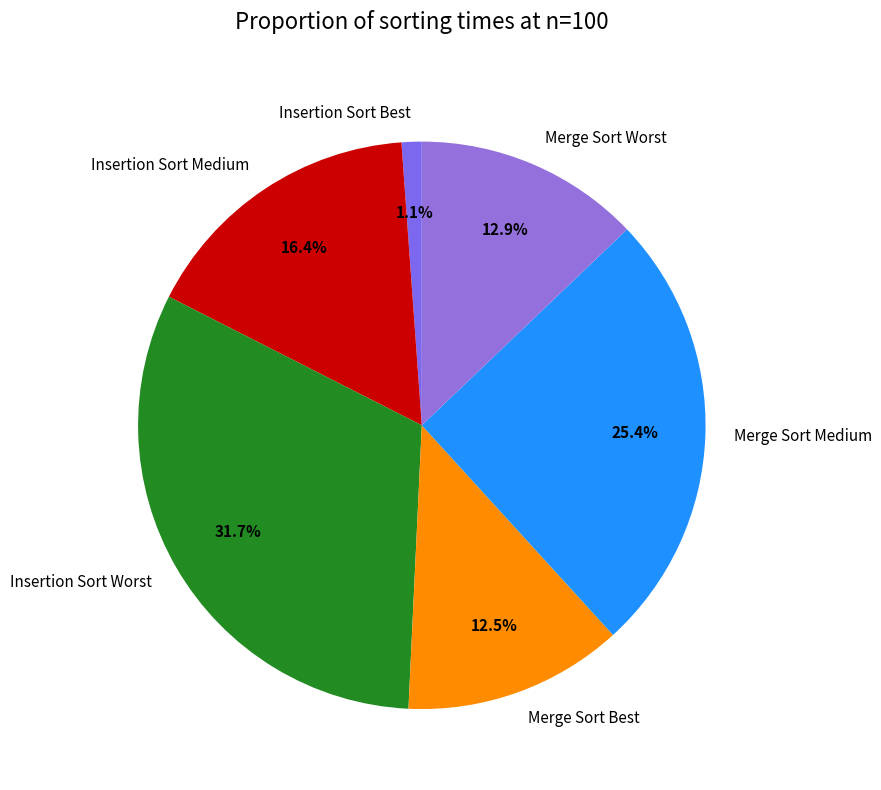

Is there a majority slice in this chart?

No